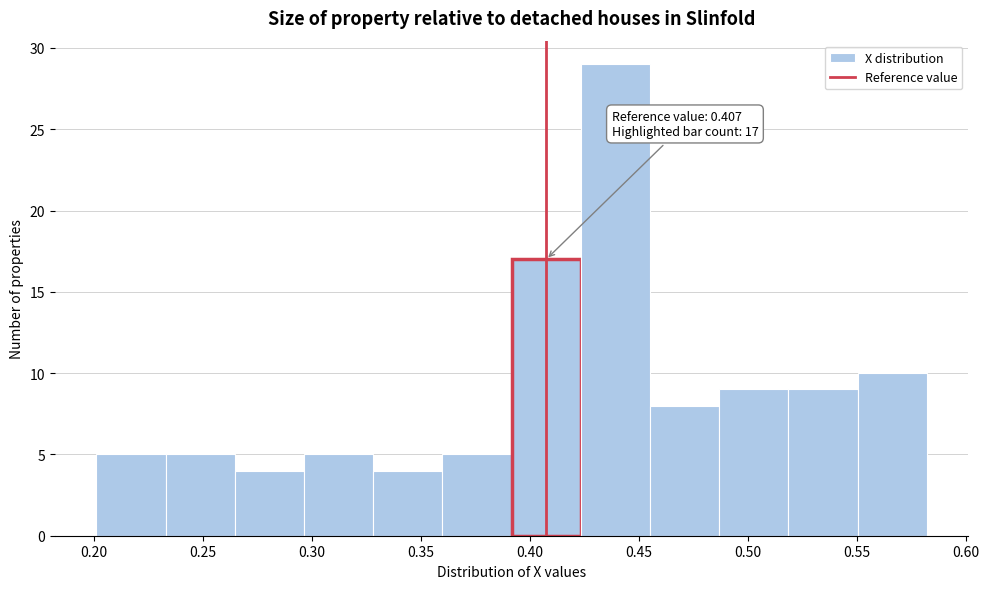

Over which range of the x-axis is the bar tallest?

0.425 to 0.455